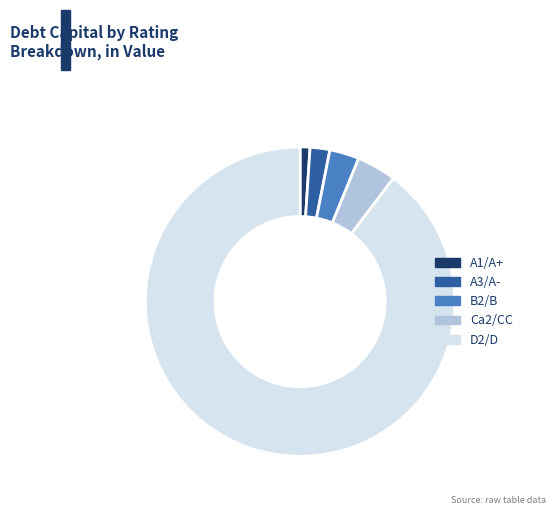

Do D2/D and A1/A+ together represent more than half of the pie?

Yes